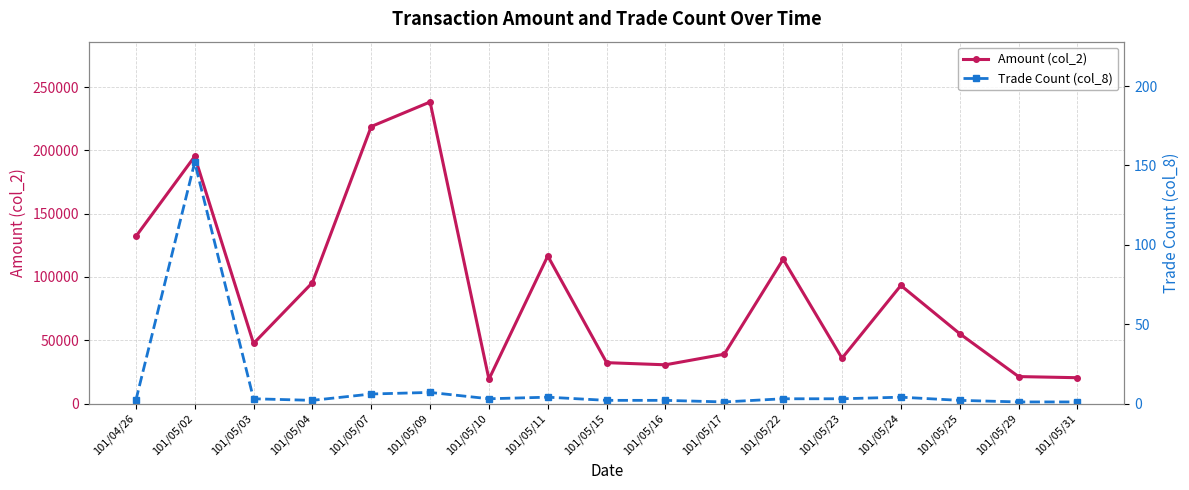

Reading right to left, list all the values displayed in this chart.

Amount (col_2): 101/05/31=20400	101/05/29=21300	101/05/25=55200	101/05/24=93300	101/05/23=35800	101/05/22=114000	101/05/17=39000	101/05/16=30600	101/05/15=32300	101/05/11=116600	101/05/10=19210	101/05/09=238280	101/05/07=218880	101/05/04=95500	101/05/03=47460	101/05/02=195260	101/04/26=132000
Trade Count (col_8): 101/05/31=1	101/05/29=1	101/05/25=2	101/05/24=4	101/05/23=3	101/05/22=3	101/05/17=1	101/05/16=2	101/05/15=2	101/05/11=4	101/05/10=3	101/05/09=7	101/05/07=6	101/05/04=2	101/05/03=3	101/05/02=152	101/04/26=2